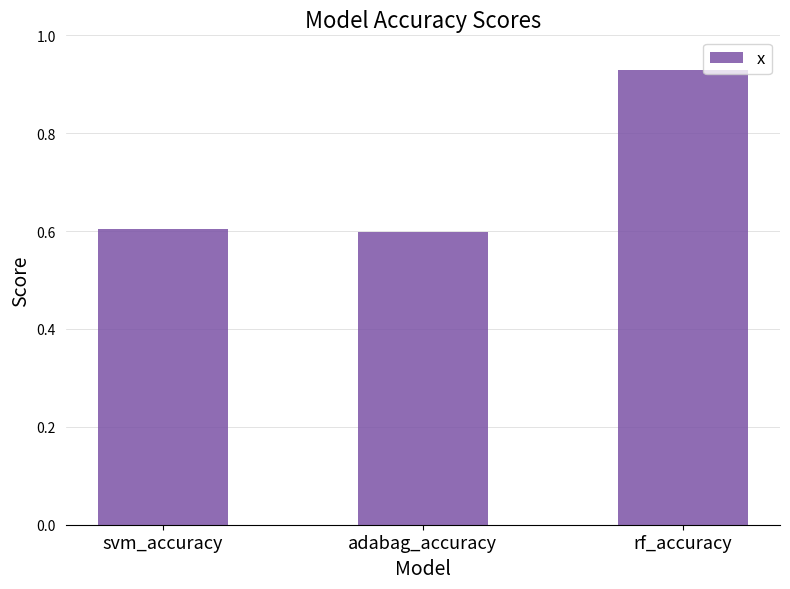

Does the chart contain any negative values?

No